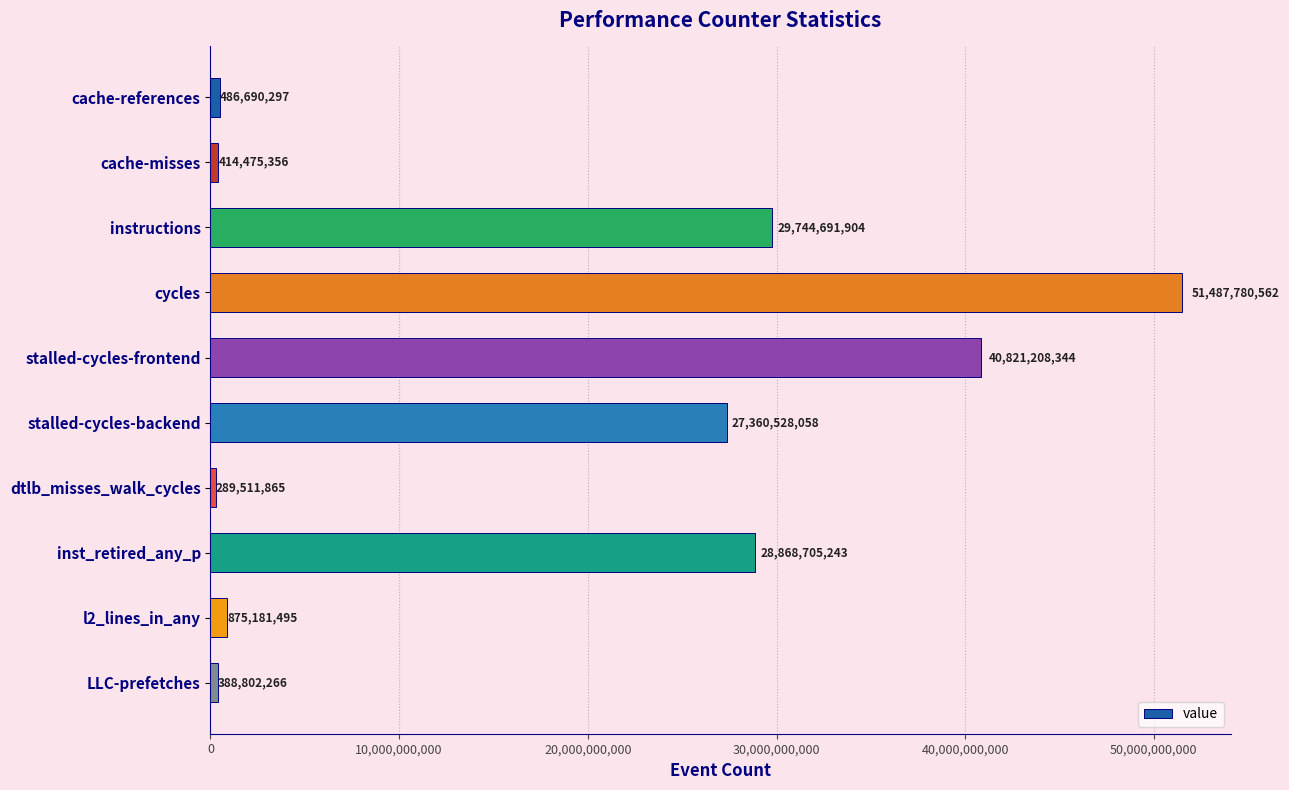

Reading top to bottom, extract all data points from this chart.

486690297	414475356	29744691904	51487780562	40821208344	27360528058	289511865	28868705243	875181495	388802266